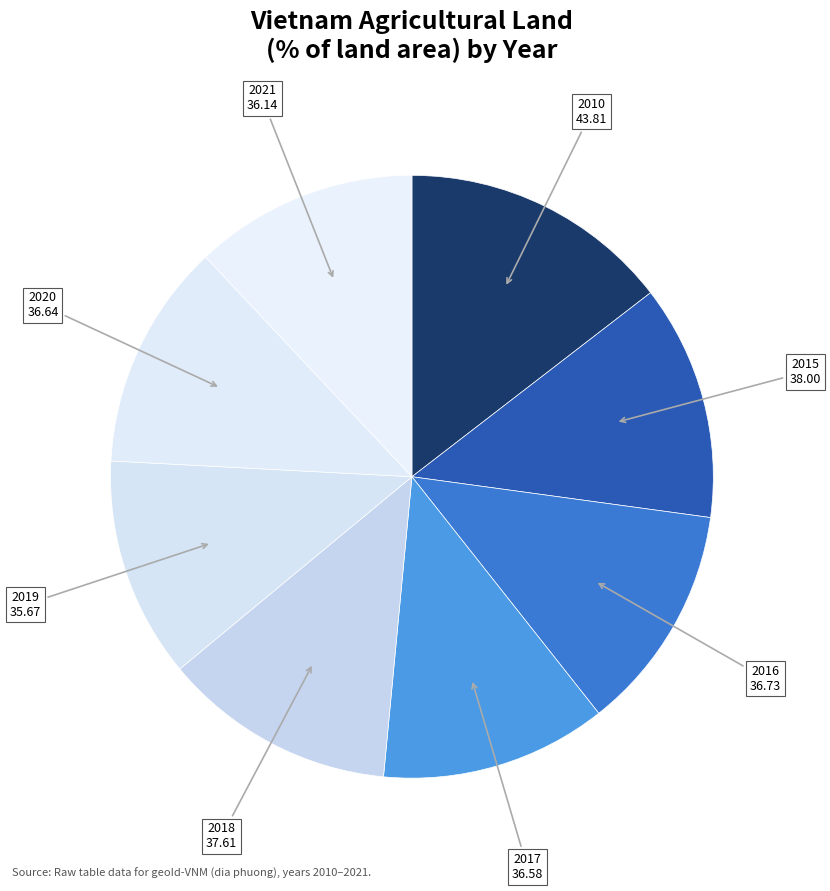

Count the number of slices in the pie.

8